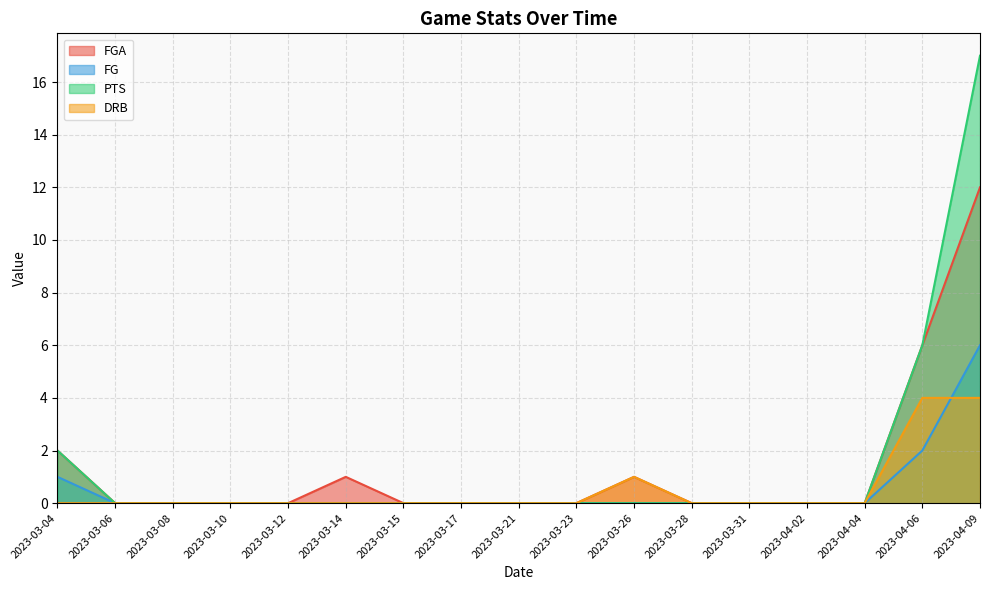

Reading right to left, what are all the values shown in this chart?

FGA: 2023-04-09=12	2023-04-06=6	2023-04-04=0	2023-04-02=0	2023-03-31=0	2023-03-28=0	2023-03-26=1	2023-03-23=0	2023-03-21=0	2023-03-17=0	2023-03-15=0	2023-03-14=1	2023-03-12=0	2023-03-10=0	2023-03-08=0	2023-03-06=0	2023-03-04=2
FG: 2023-04-09=6	2023-04-06=2	2023-04-04=0	2023-04-02=0	2023-03-31=0	2023-03-28=0	2023-03-26=0	2023-03-23=0	2023-03-21=0	2023-03-17=0	2023-03-15=0	2023-03-14=0	2023-03-12=0	2023-03-10=0	2023-03-08=0	2023-03-06=0	2023-03-04=1
PTS: 2023-04-09=17	2023-04-06=6	2023-04-04=0	2023-04-02=0	2023-03-31=0	2023-03-28=0	2023-03-26=0	2023-03-23=0	2023-03-21=0	2023-03-17=0	2023-03-15=0	2023-03-14=0	2023-03-12=0	2023-03-10=0	2023-03-08=0	2023-03-06=0	2023-03-04=2
DRB: 2023-04-09=4	2023-04-06=4	2023-04-04=0	2023-04-02=0	2023-03-31=0	2023-03-28=0	2023-03-26=1	2023-03-23=0	2023-03-21=0	2023-03-17=0	2023-03-15=0	2023-03-14=0	2023-03-12=0	2023-03-10=0	2023-03-08=0	2023-03-06=0	2023-03-04=0